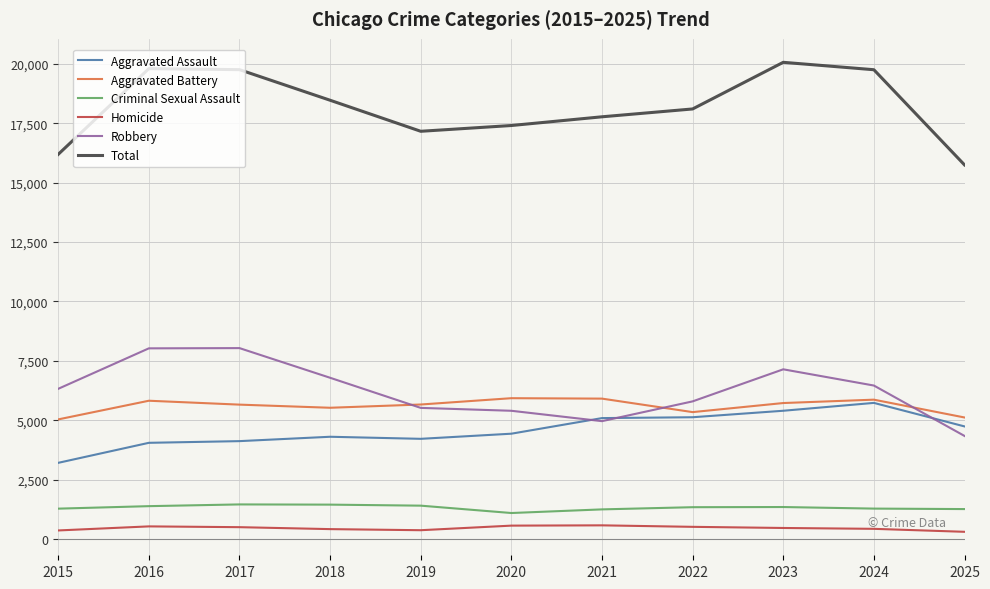

Where does the Criminal Sexual Assault series first go above 1337?

2016